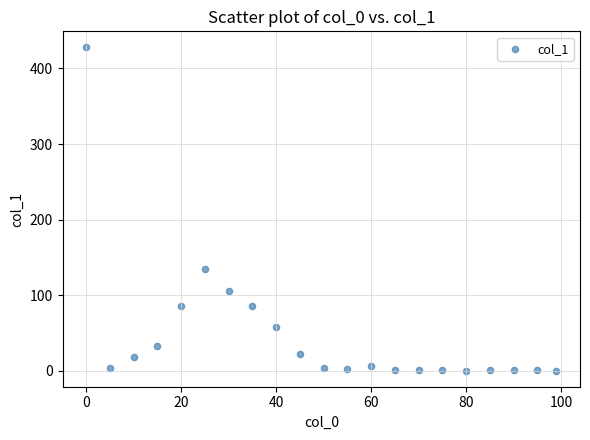

What Y value in the scatter plot is closest to 214?

135.1